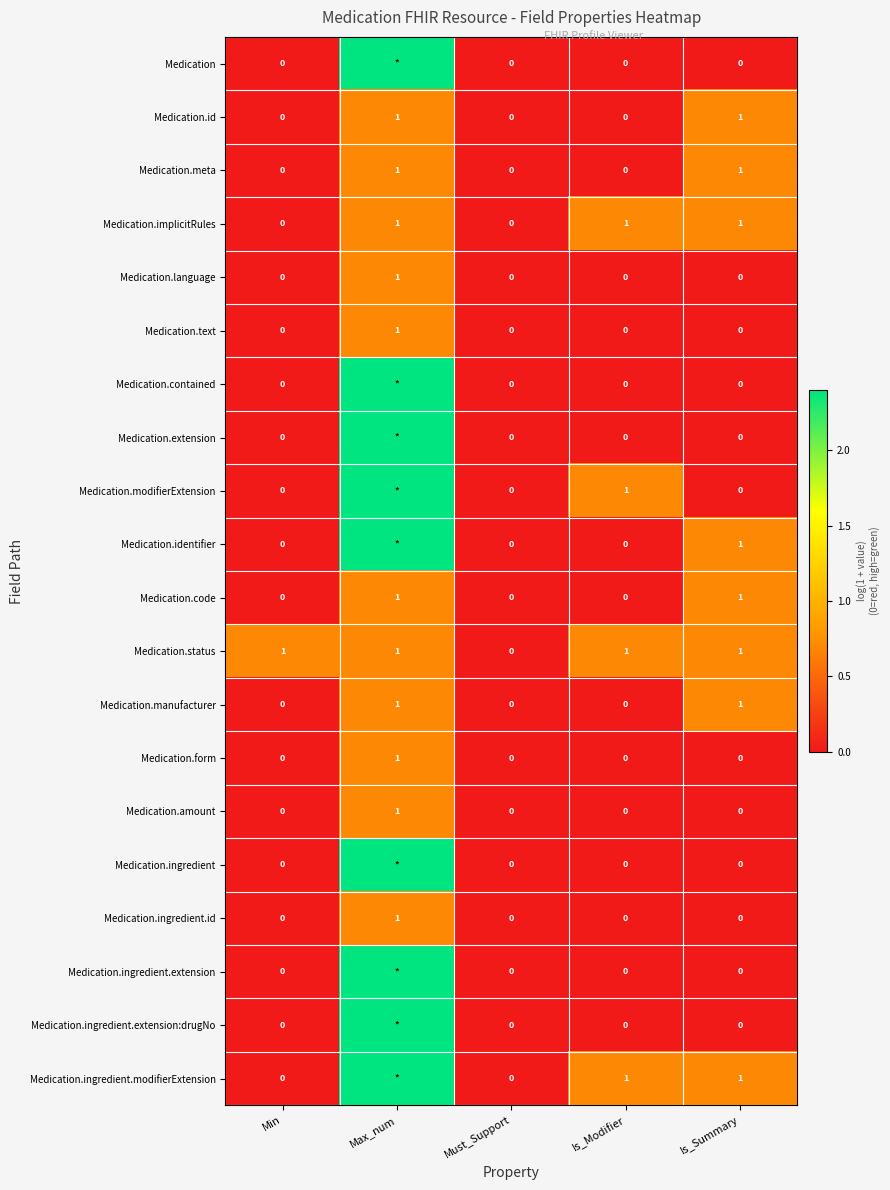

The value of Medication.code at Min is 0.0. True or false?

True